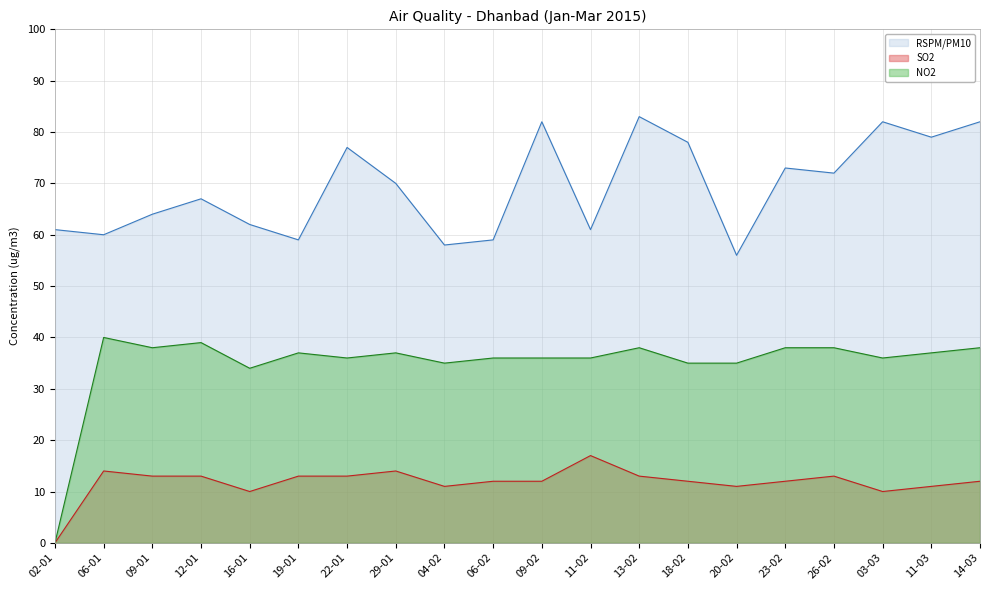

What is the difference between the NO2 (line) values at 13-02 and 11-03?

1